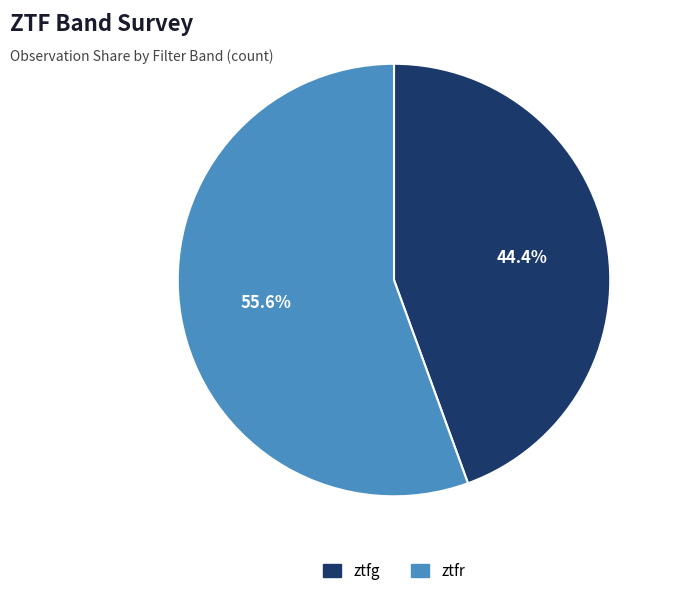

True or false: ztfg accounts for 36% of the total.

False